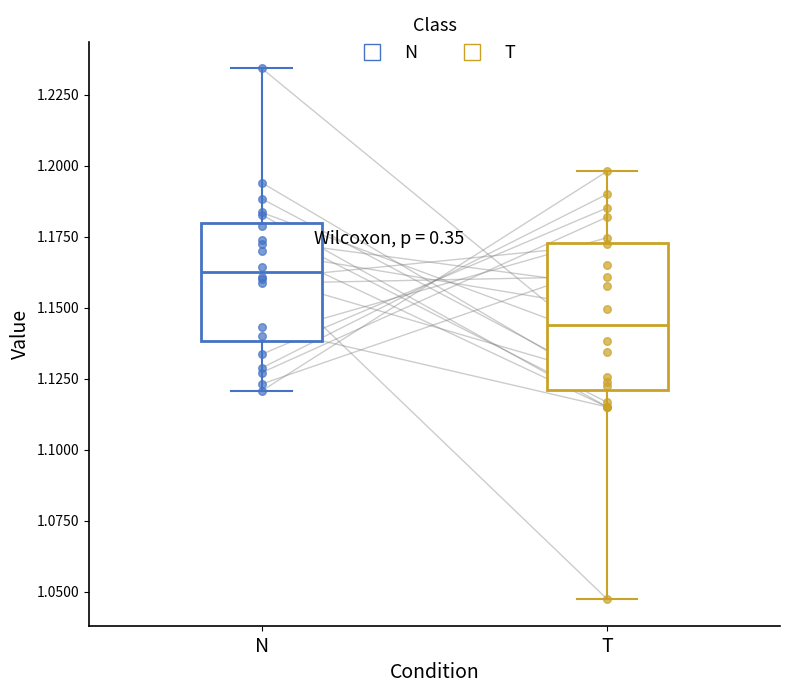

Which box is the tallest, from its lower edge to its upper edge?

T